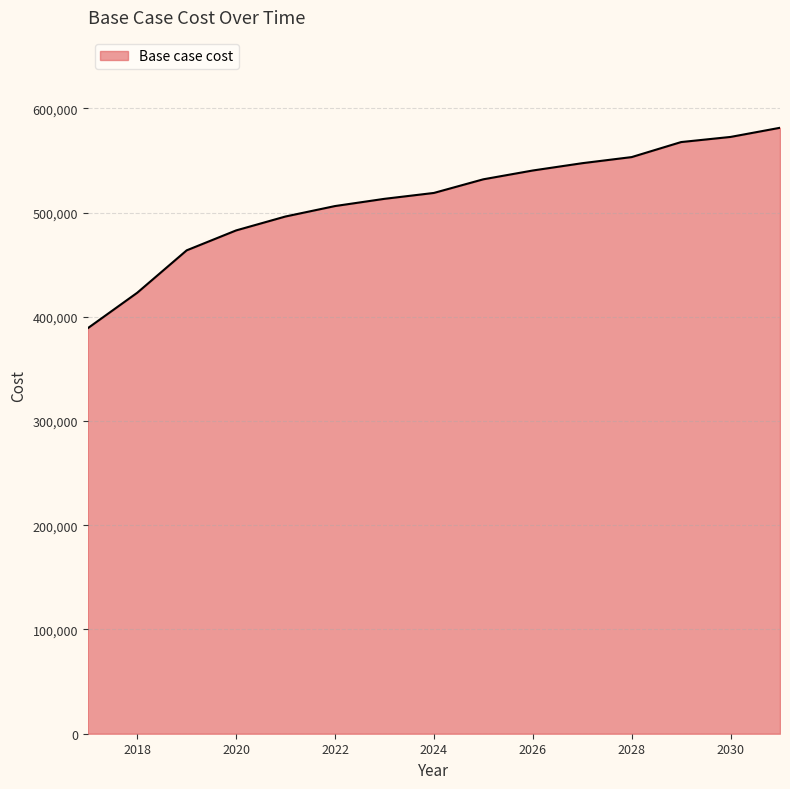

What is the greatest value displayed?

581305.4